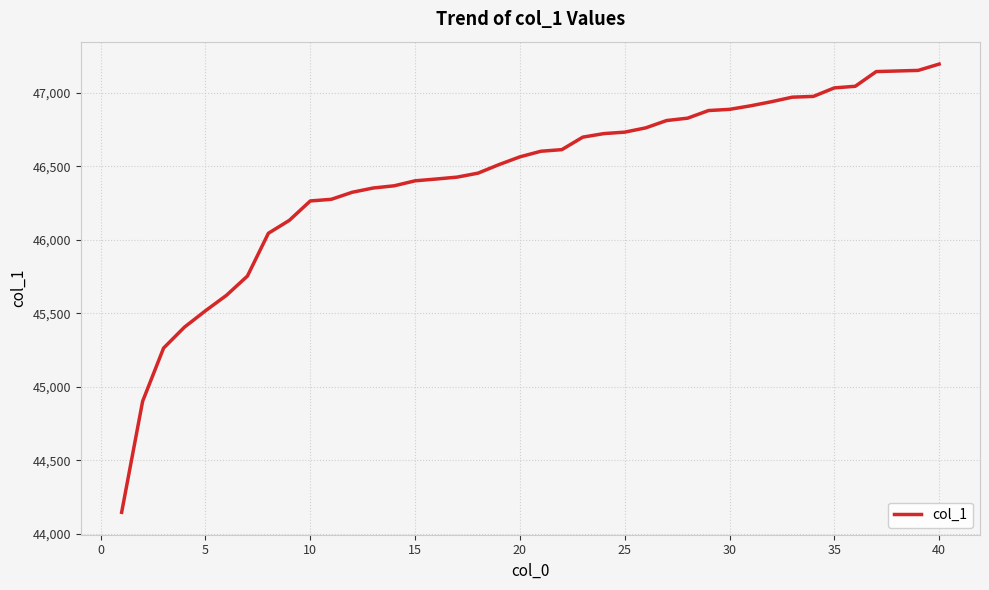

What is the greatest value displayed?

47196